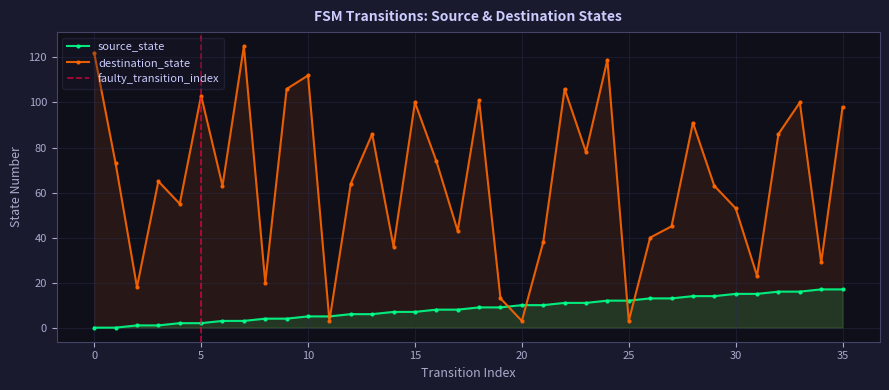

How many interior local peaks does the destination_state series have?

11